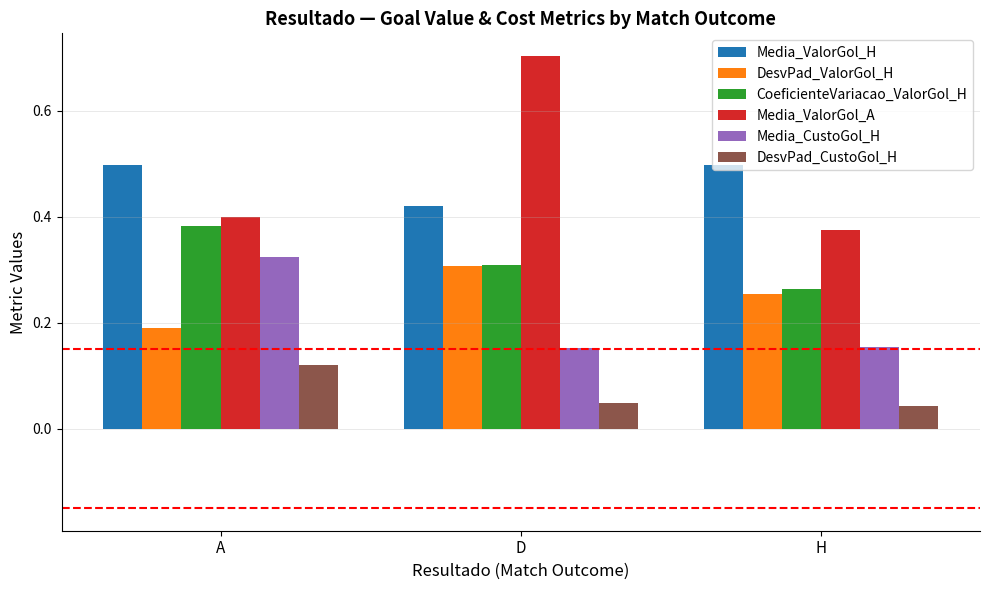

At which label does Media_CustoGol_H reach its peak?

A